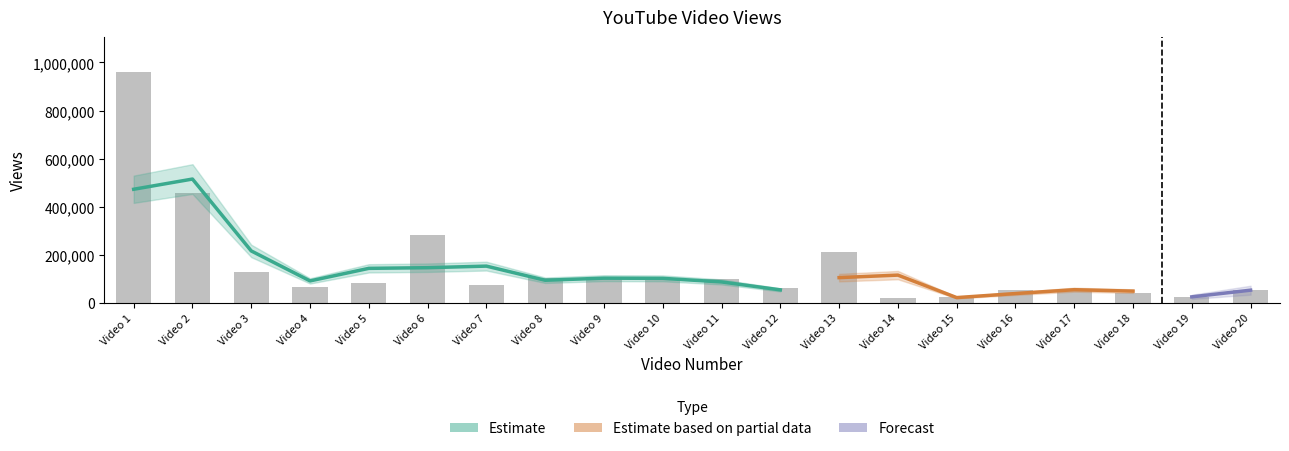

The chart shows a value of 82204 at Video 5. True or false?

True